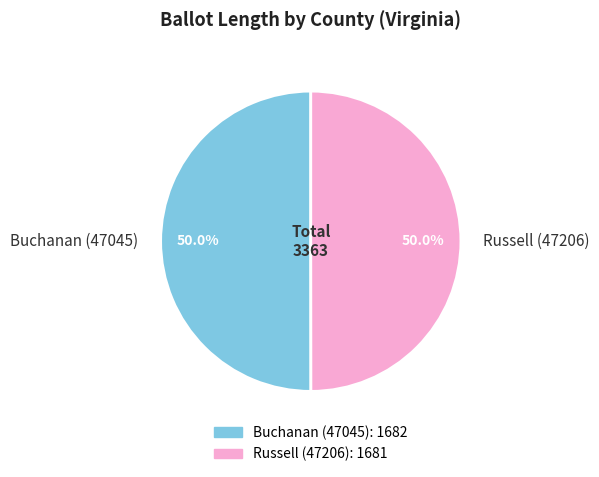

What percentage do Russell (47206) and Buchanan (47045) together represent?

100.0%